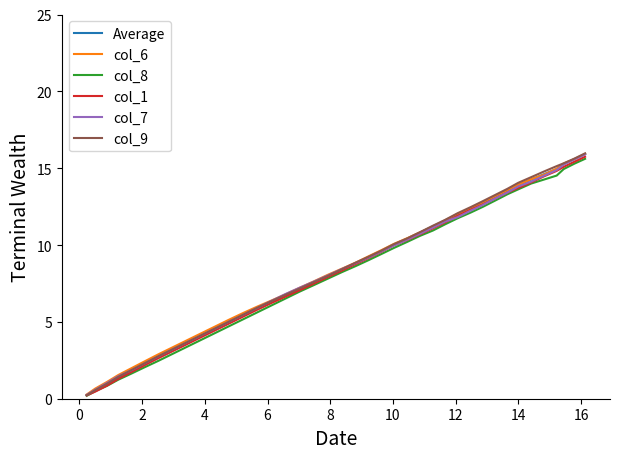

Which series has the largest range (max minus min)?

col_9